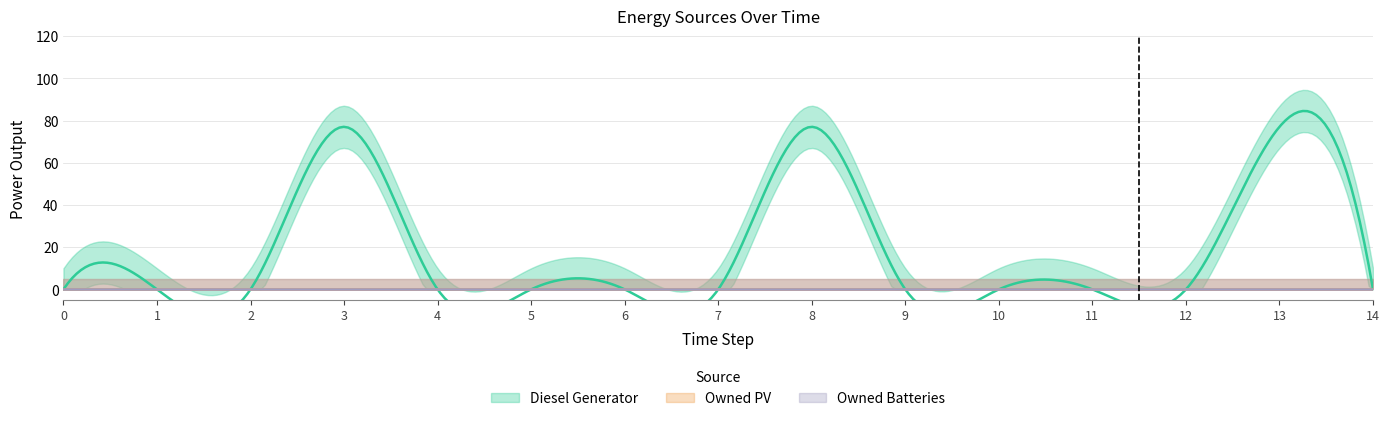

How many lines are shown in the chart?

3